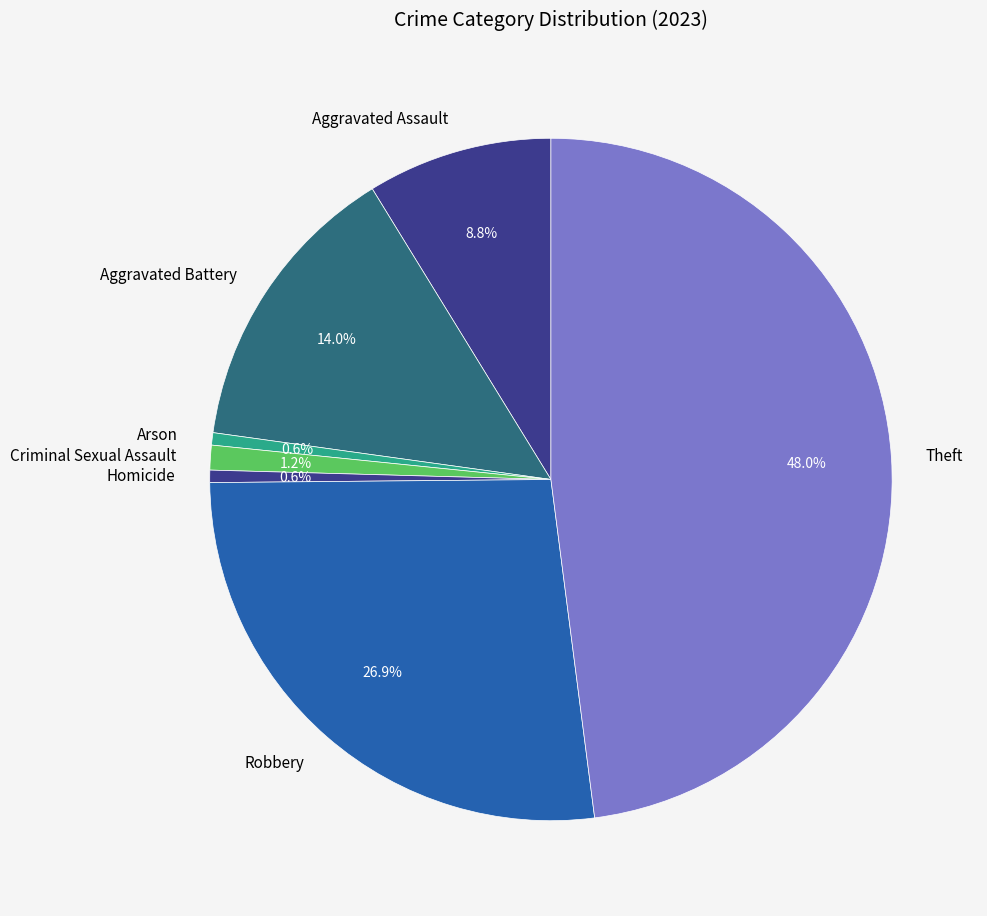

To the nearest percent, what portion does Robbery represent?

27%